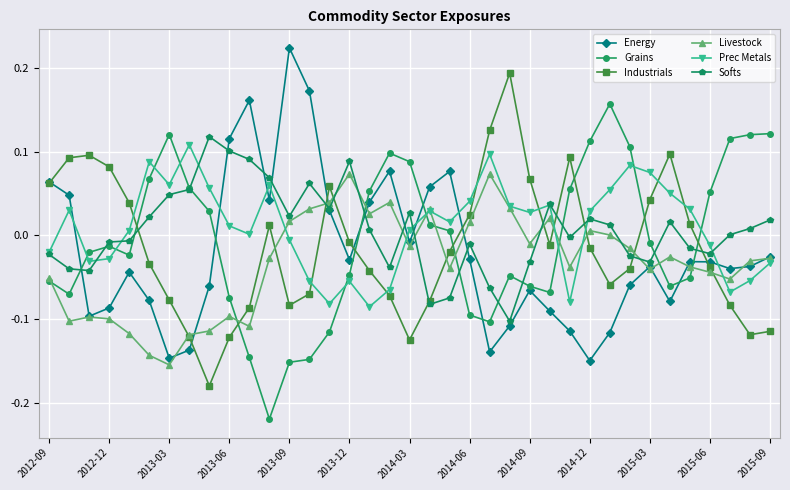

How many data points does each series have?

37